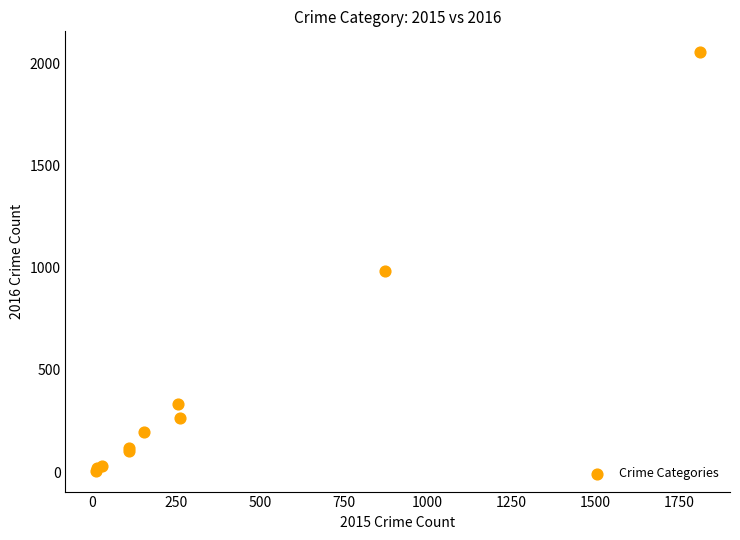

What Y value in the scatter plot is closest to 1030?

984